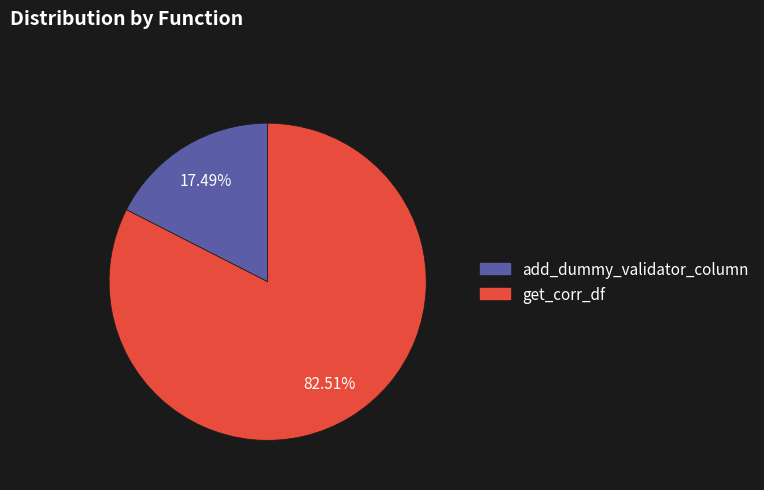

Rank the categories by value from lowest to highest.

add_dummy_validator_column, get_corr_df